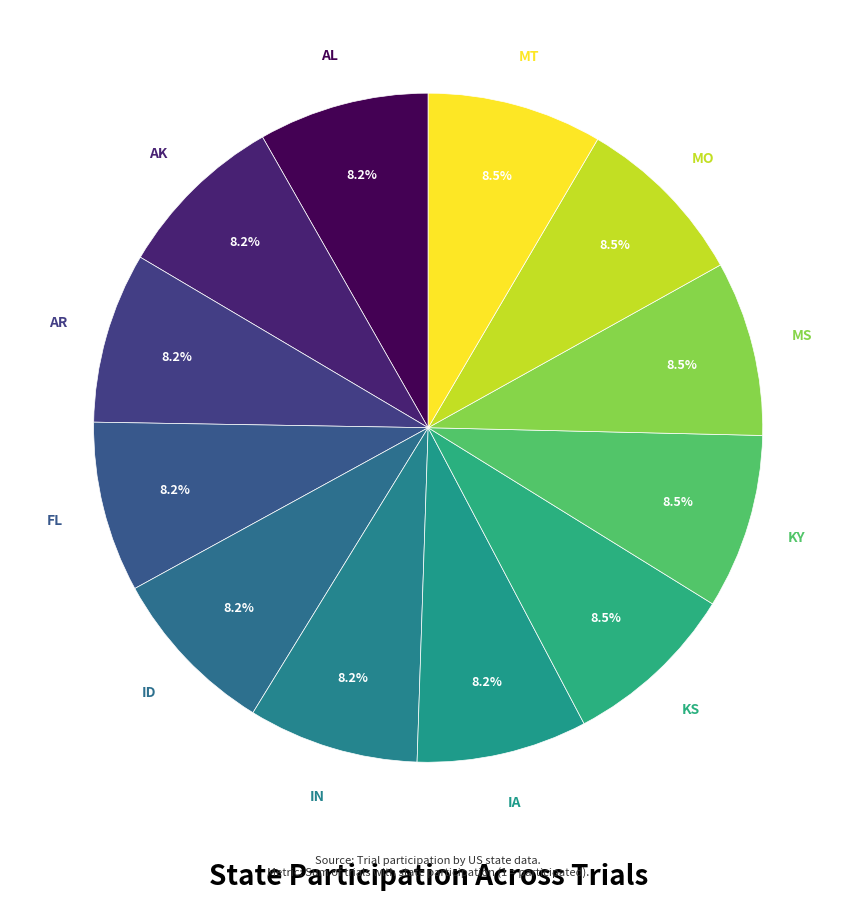

How many segments does this pie chart have?

12